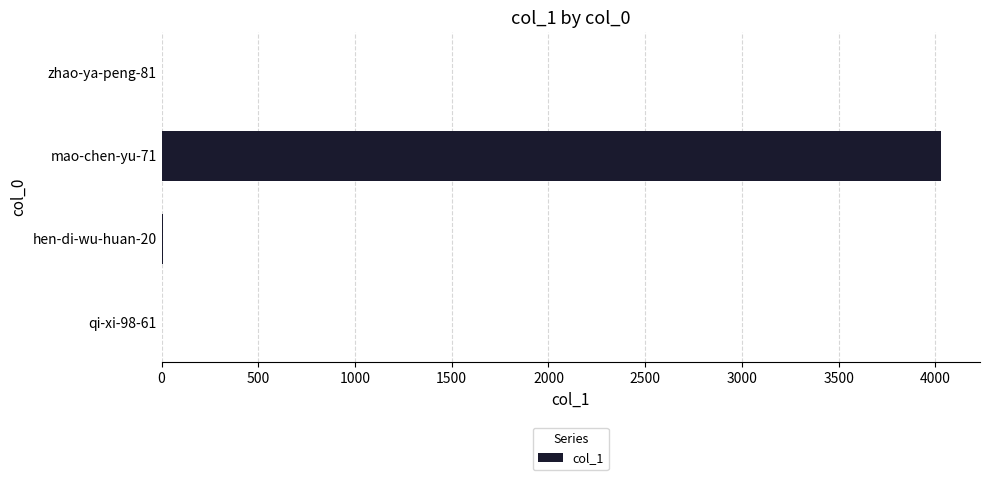

At which category does the chart reach its peak across all series?

mao-chen-yu-71